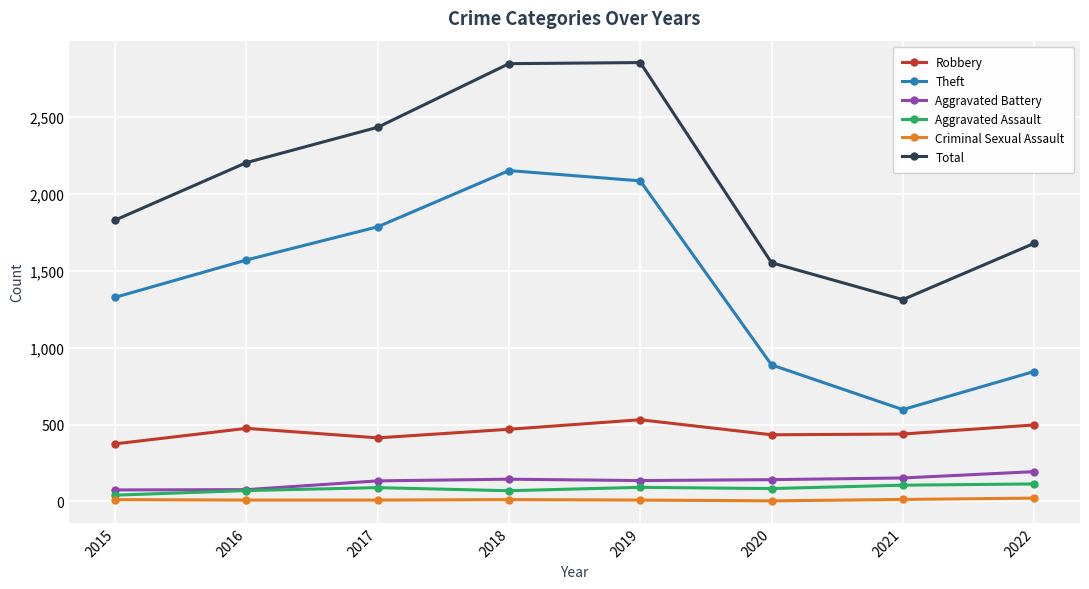

What is the total value across all series at 2020?

3101